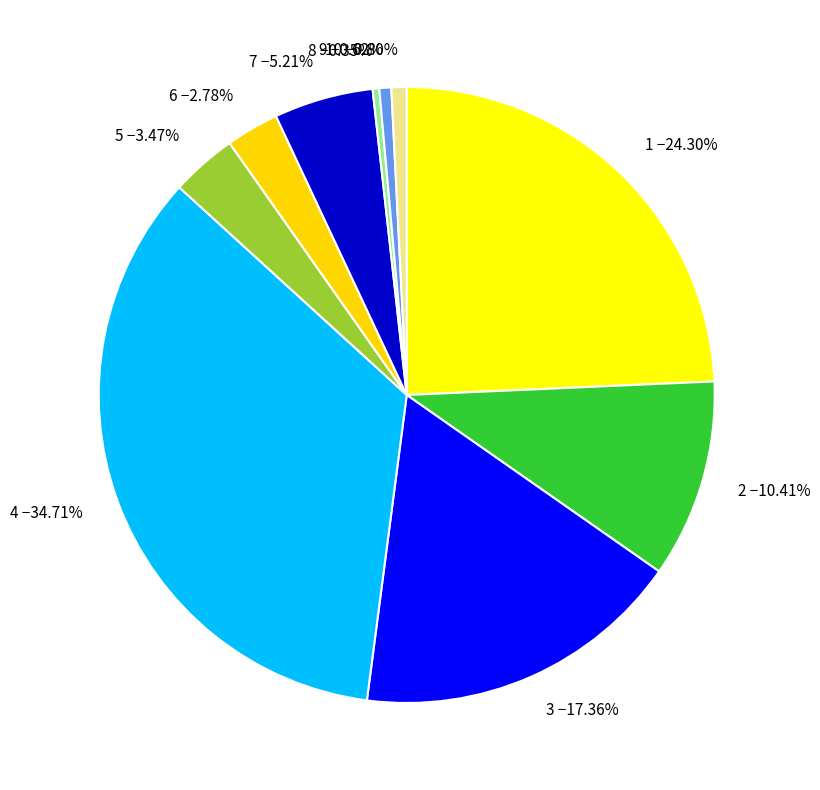

Which has a higher value, 4 −34.71% or 6 −2.78%?

4 −34.71%